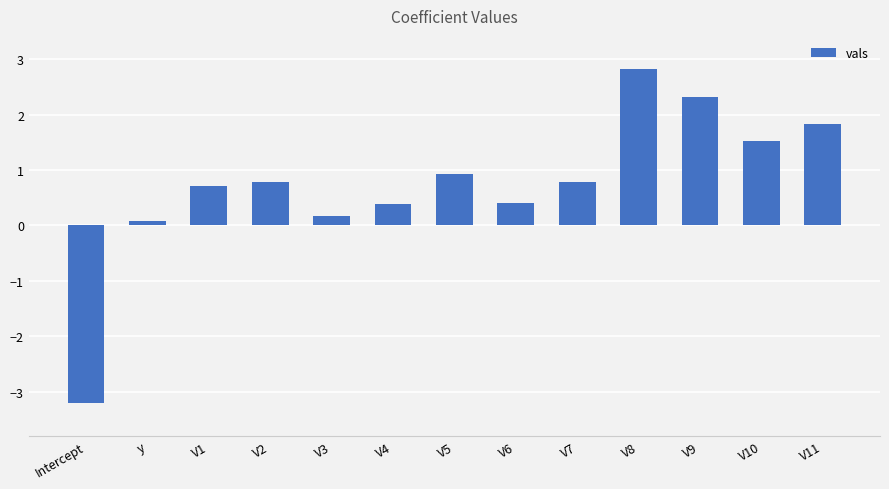

Which label corresponds to the smallest value in the chart?

Intercept